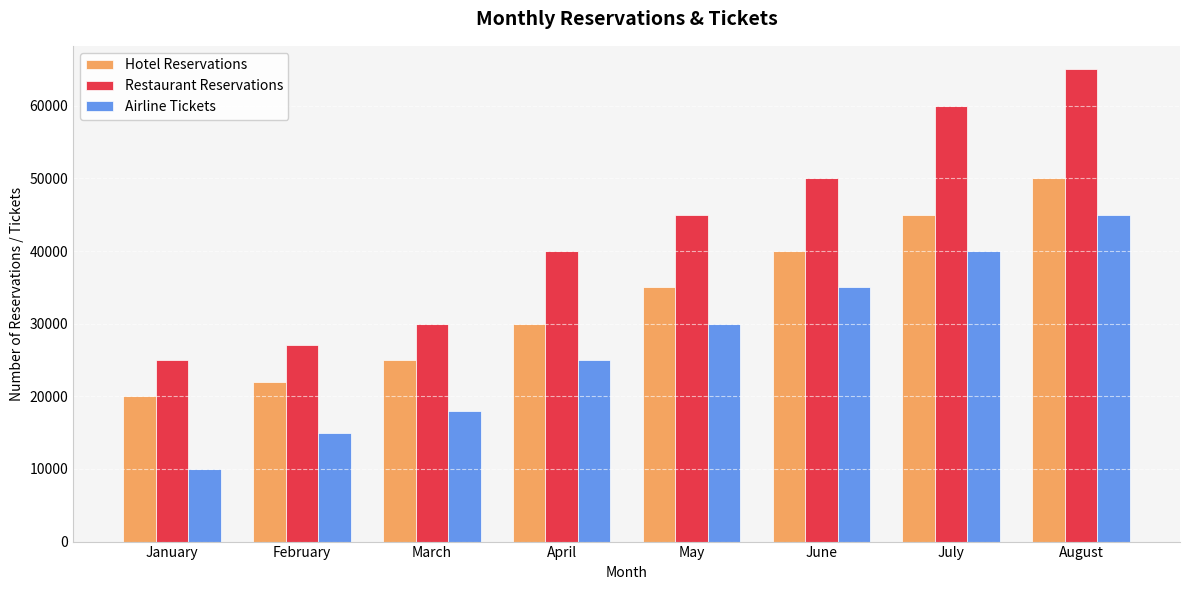

What is the value of the Hotel Reservations bar at the 6th from the left?

40000